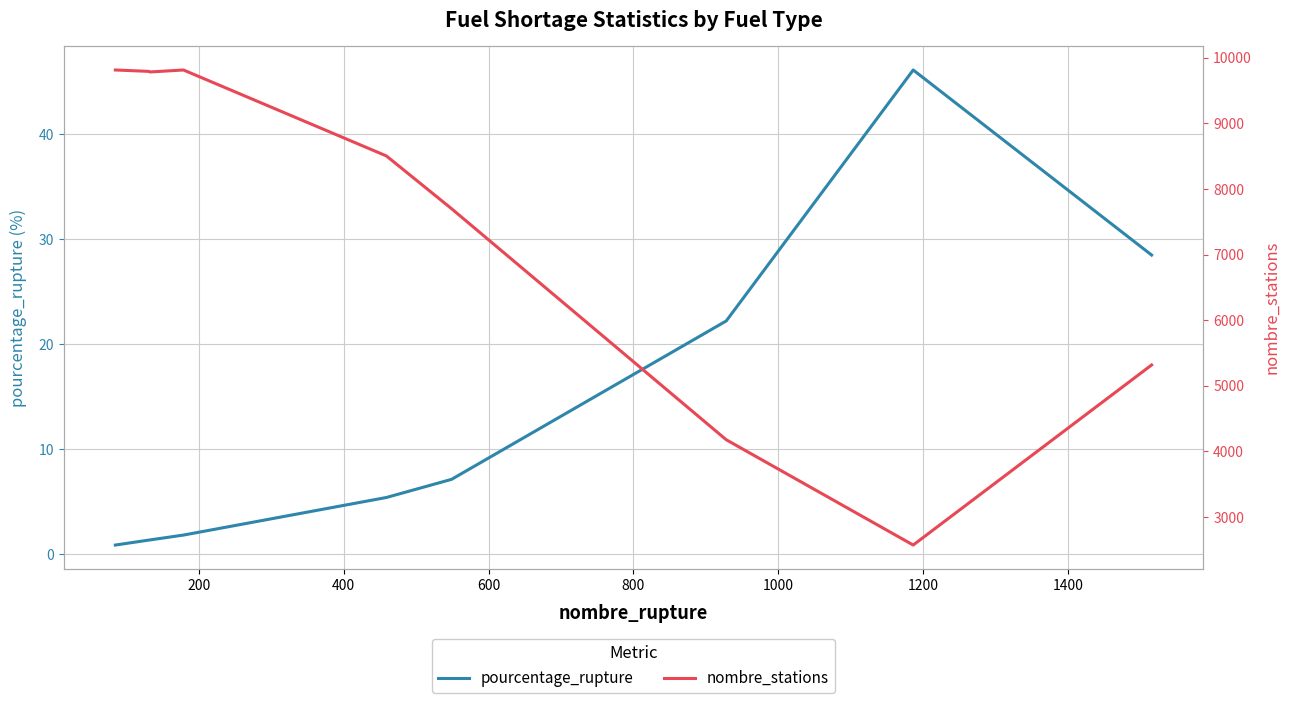

What is the difference between the maximum and minimum values in the pourcentage_rupture series?

45.3